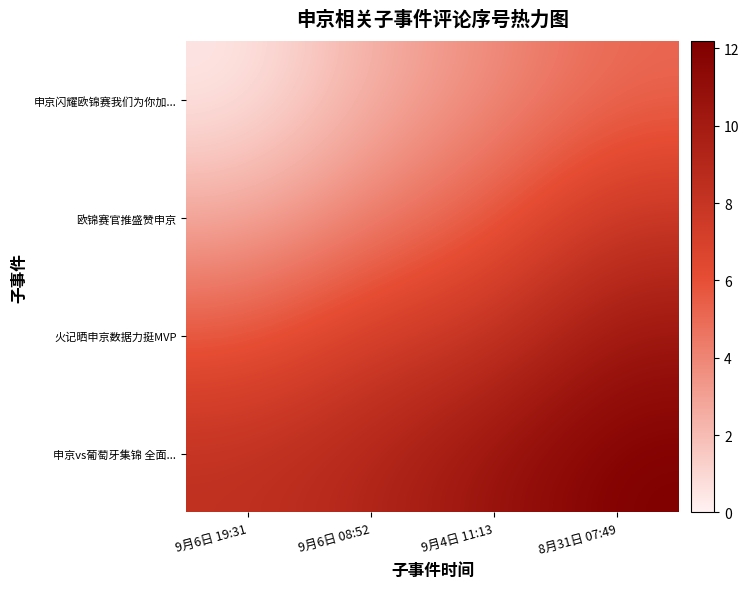

Which has a higher value, 8月31日 07:49 or 9月4日 11:13?

8月31日 07:49